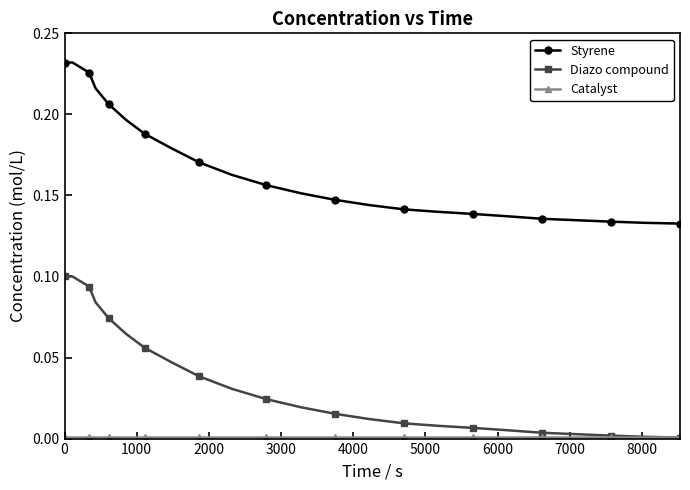

True or false: Diazo compound and Styrene cross at least once.

False